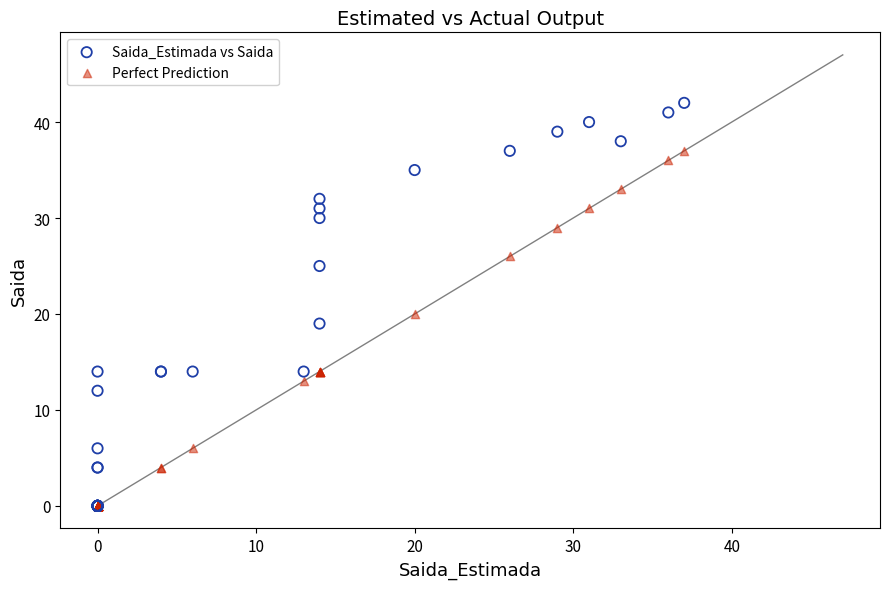

Which series contains the highest Y value?

Saida_Estimada vs Saida